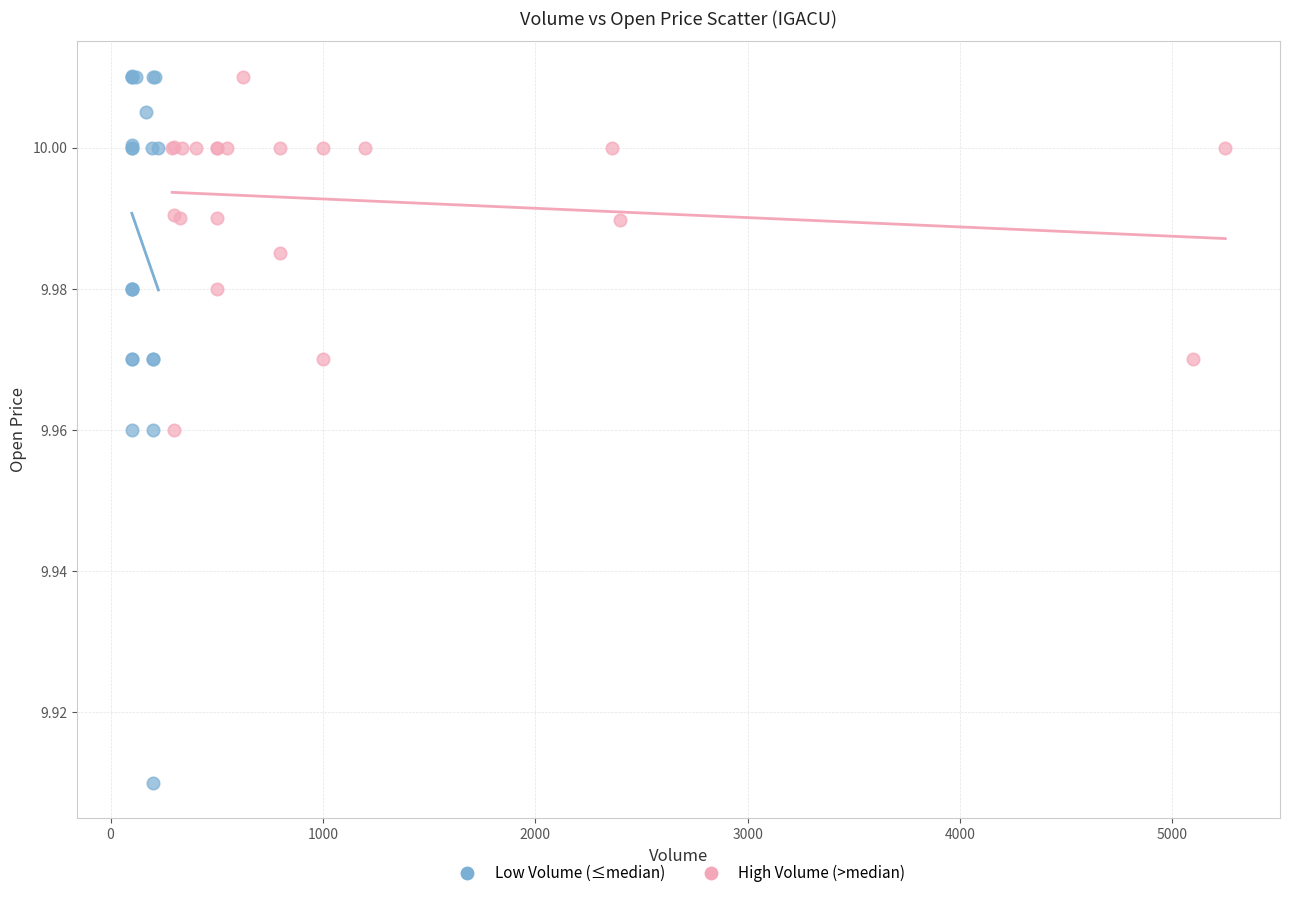

Which series has the widest spread of Y values?

Low Volume (≤median)